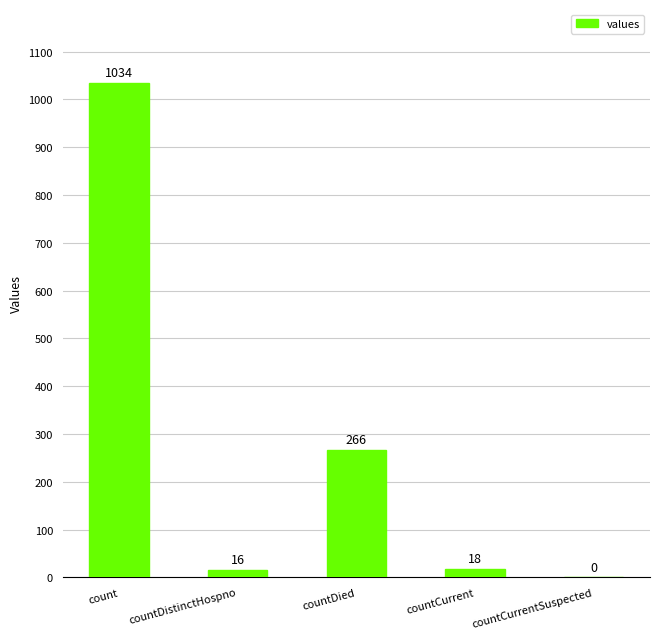

What is the sum of all values?

1334